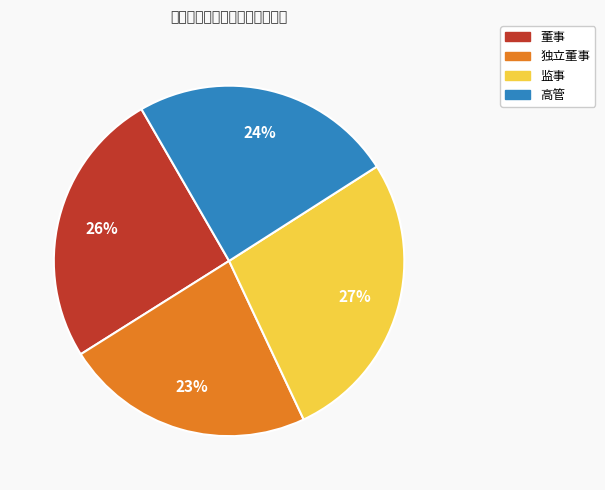

Is there any slice that represents more than half of the pie?

No